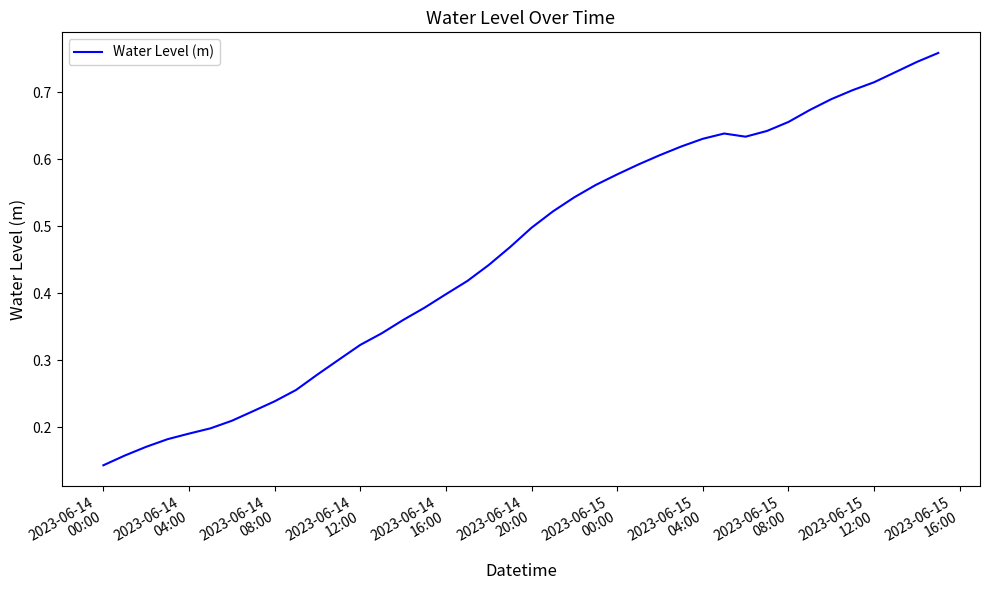

Is this an area chart (filled region under the line)?

No